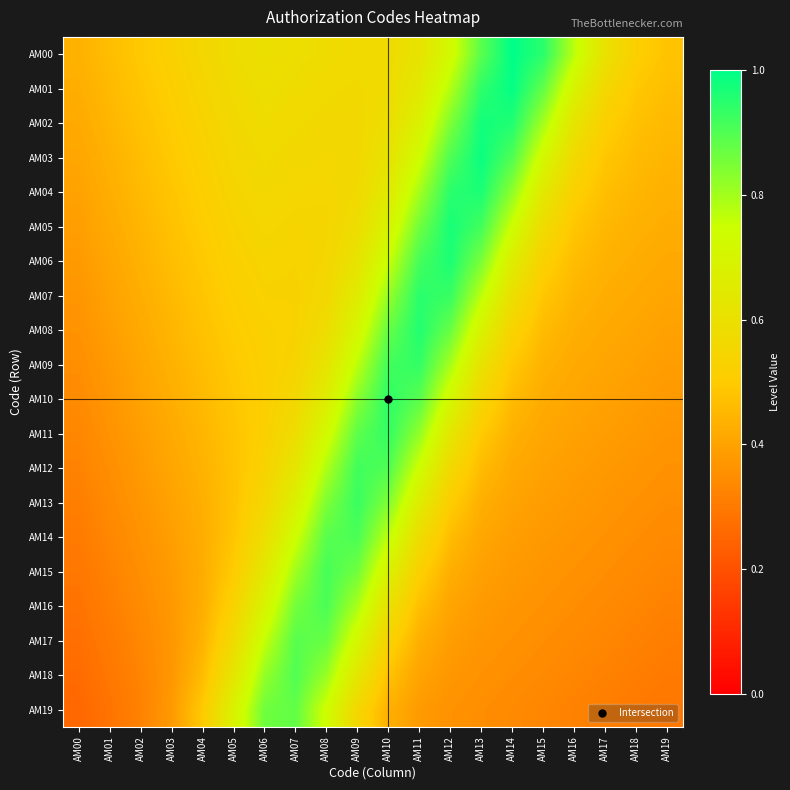

Reading left to right, transcribe all the data shown in this chart.

AM00: AM00=0.4	AM01=0.5	AM02=0.5	AM03=0.5	AM04=0.6	AM05=0.6	AM06=0.6	AM07=0.6	AM08=0.6	AM09=0.6	AM10=0.6	AM11=0.6	AM12=0.7	AM13=0.9	AM14=1.0	AM15=0.9	AM16=0.8	AM17=0.6	AM18=0.5	AM19=0.5
AM01: AM00=0.4	AM01=0.5	AM02=0.5	AM03=0.5	AM04=0.5	AM05=0.6	AM06=0.6	AM07=0.6	AM08=0.6	AM09=0.6	AM10=0.6	AM11=0.6	AM12=0.8	AM13=0.9	AM14=1.0	AM15=0.9	AM16=0.7	AM17=0.6	AM18=0.5	AM19=0.5
AM02: AM00=0.4	AM01=0.4	AM02=0.5	AM03=0.5	AM04=0.5	AM05=0.6	AM06=0.6	AM07=0.6	AM08=0.6	AM09=0.6	AM10=0.6	AM11=0.7	AM12=0.8	AM13=1.0	AM14=1.0	AM15=0.8	AM16=0.6	AM17=0.5	AM18=0.5	AM19=0.5
AM03: AM00=0.4	AM01=0.4	AM02=0.5	AM03=0.5	AM04=0.5	AM05=0.6	AM06=0.6	AM07=0.6	AM08=0.6	AM09=0.6	AM10=0.6	AM11=0.7	AM12=0.9	AM13=1.0	AM14=0.9	AM15=0.7	AM16=0.6	AM17=0.5	AM18=0.5	AM19=0.4
AM04: AM00=0.4	AM01=0.4	AM02=0.5	AM03=0.5	AM04=0.5	AM05=0.5	AM06=0.6	AM07=0.6	AM08=0.5	AM09=0.6	AM10=0.6	AM11=0.8	AM12=0.9	AM13=1.0	AM14=0.8	AM15=0.6	AM16=0.5	AM17=0.5	AM18=0.4	AM19=0.4
AM05: AM00=0.4	AM01=0.4	AM02=0.4	AM03=0.5	AM04=0.5	AM05=0.5	AM06=0.5	AM07=0.5	AM08=0.5	AM09=0.6	AM10=0.7	AM11=0.9	AM12=1.0	AM13=0.9	AM14=0.7	AM15=0.6	AM16=0.5	AM17=0.5	AM18=0.4	AM19=0.4
AM06: AM00=0.4	AM01=0.4	AM02=0.4	AM03=0.5	AM04=0.5	AM05=0.5	AM06=0.5	AM07=0.5	AM08=0.5	AM09=0.6	AM10=0.8	AM11=0.9	AM12=1.0	AM13=0.8	AM14=0.7	AM15=0.5	AM16=0.5	AM17=0.4	AM18=0.4	AM19=0.4
AM07: AM00=0.4	AM01=0.4	AM02=0.4	AM03=0.5	AM04=0.5	AM05=0.5	AM06=0.5	AM07=0.5	AM08=0.6	AM09=0.7	AM10=0.8	AM11=0.9	AM12=0.9	AM13=0.8	AM14=0.6	AM15=0.5	AM16=0.4	AM17=0.4	AM18=0.4	AM19=0.4
AM08: AM00=0.4	AM01=0.4	AM02=0.4	AM03=0.4	AM04=0.5	AM05=0.5	AM06=0.5	AM07=0.5	AM08=0.6	AM09=0.7	AM10=0.9	AM11=1.0	AM12=0.9	AM13=0.7	AM14=0.5	AM15=0.5	AM16=0.4	AM17=0.4	AM18=0.4	AM19=0.4
AM09: AM00=0.4	AM01=0.4	AM02=0.4	AM03=0.4	AM04=0.5	AM05=0.5	AM06=0.5	AM07=0.5	AM08=0.6	AM09=0.8	AM10=0.9	AM11=0.9	AM12=0.8	AM13=0.6	AM14=0.5	AM15=0.4	AM16=0.4	AM17=0.4	AM18=0.4	AM19=0.4
AM10: AM00=0.3	AM01=0.4	AM02=0.4	AM03=0.4	AM04=0.5	AM05=0.5	AM06=0.5	AM07=0.6	AM08=0.7	AM09=0.8	AM10=0.9	AM11=0.9	AM12=0.7	AM13=0.5	AM14=0.5	AM15=0.4	AM16=0.4	AM17=0.4	AM18=0.4	AM19=0.4
AM11: AM00=0.3	AM01=0.4	AM02=0.4	AM03=0.4	AM04=0.4	AM05=0.5	AM06=0.5	AM07=0.6	AM08=0.7	AM09=0.9	AM10=0.9	AM11=0.8	AM12=0.6	AM13=0.5	AM14=0.4	AM15=0.4	AM16=0.4	AM17=0.4	AM18=0.4	AM19=0.4
AM12: AM00=0.3	AM01=0.4	AM02=0.4	AM03=0.4	AM04=0.4	AM05=0.5	AM06=0.5	AM07=0.6	AM08=0.8	AM09=0.9	AM10=0.9	AM11=0.7	AM12=0.6	AM13=0.5	AM14=0.4	AM15=0.4	AM16=0.4	AM17=0.4	AM18=0.4	AM19=0.4
AM13: AM00=0.3	AM01=0.3	AM02=0.4	AM03=0.4	AM04=0.4	AM05=0.5	AM06=0.6	AM07=0.7	AM08=0.8	AM09=0.9	AM10=0.8	AM11=0.7	AM12=0.5	AM13=0.4	AM14=0.4	AM15=0.4	AM16=0.4	AM17=0.4	AM18=0.4	AM19=0.3
AM14: AM00=0.3	AM01=0.3	AM02=0.4	AM03=0.4	AM04=0.4	AM05=0.5	AM06=0.6	AM07=0.7	AM08=0.9	AM09=0.9	AM10=0.8	AM11=0.6	AM12=0.5	AM13=0.4	AM14=0.4	AM15=0.4	AM16=0.4	AM17=0.4	AM18=0.3	AM19=0.3
AM15: AM00=0.3	AM01=0.3	AM02=0.4	AM03=0.4	AM04=0.4	AM05=0.5	AM06=0.6	AM07=0.8	AM08=0.9	AM09=0.9	AM10=0.7	AM11=0.5	AM12=0.4	AM13=0.4	AM14=0.4	AM15=0.4	AM16=0.4	AM17=0.3	AM18=0.3	AM19=0.3
AM16: AM00=0.3	AM01=0.3	AM02=0.3	AM03=0.4	AM04=0.4	AM05=0.5	AM06=0.7	AM07=0.9	AM08=0.9	AM09=0.8	AM10=0.6	AM11=0.5	AM12=0.4	AM13=0.4	AM14=0.4	AM15=0.4	AM16=0.3	AM17=0.3	AM18=0.3	AM19=0.3
AM17: AM00=0.3	AM01=0.3	AM02=0.3	AM03=0.4	AM04=0.4	AM05=0.6	AM06=0.8	AM07=0.9	AM08=0.9	AM09=0.7	AM10=0.5	AM11=0.4	AM12=0.4	AM13=0.4	AM14=0.4	AM15=0.3	AM16=0.3	AM17=0.3	AM18=0.3	AM19=0.3
AM18: AM00=0.3	AM01=0.3	AM02=0.3	AM03=0.4	AM04=0.5	AM05=0.6	AM06=0.8	AM07=0.9	AM08=0.8	AM09=0.6	AM10=0.5	AM11=0.4	AM12=0.4	AM13=0.4	AM14=0.3	AM15=0.3	AM16=0.3	AM17=0.3	AM18=0.3	AM19=0.3
AM19: AM00=0.3	AM01=0.3	AM02=0.3	AM03=0.4	AM04=0.5	AM05=0.7	AM06=0.9	AM07=0.9	AM08=0.7	AM09=0.6	AM10=0.4	AM11=0.4	AM12=0.4	AM13=0.3	AM14=0.3	AM15=0.3	AM16=0.3	AM17=0.3	AM18=0.3	AM19=0.3